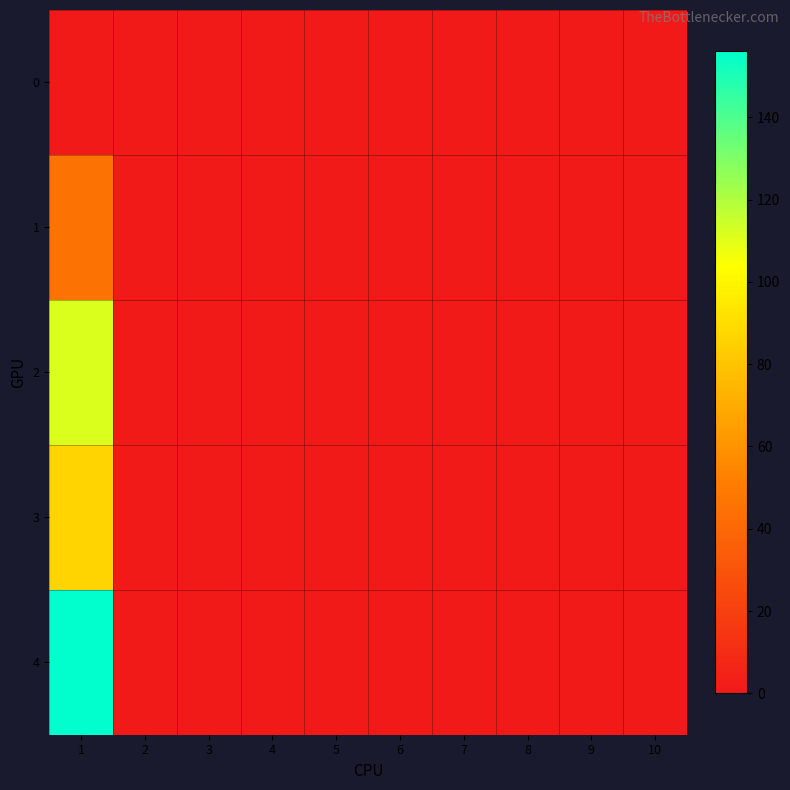

Reading right to left, transcribe all the data shown in this chart.

0: 10=0	9=0	8=0	7=0	6=0	5=0	4=0	3=0	2=0	1=0
1: 10=0	9=0	8=0	7=0	6=0	5=0	4=0	3=0	2=0	1=46
2: 10=0	9=0	8=0	7=0	6=0	5=0	4=0	3=0	2=0	1=111
3: 10=0	9=0	8=0	7=0	6=0	5=0	4=0	3=0	2=0	1=87
4: 10=0	9=0	8=0	7=0	6=0	5=0	4=0	3=0	2=0	1=156